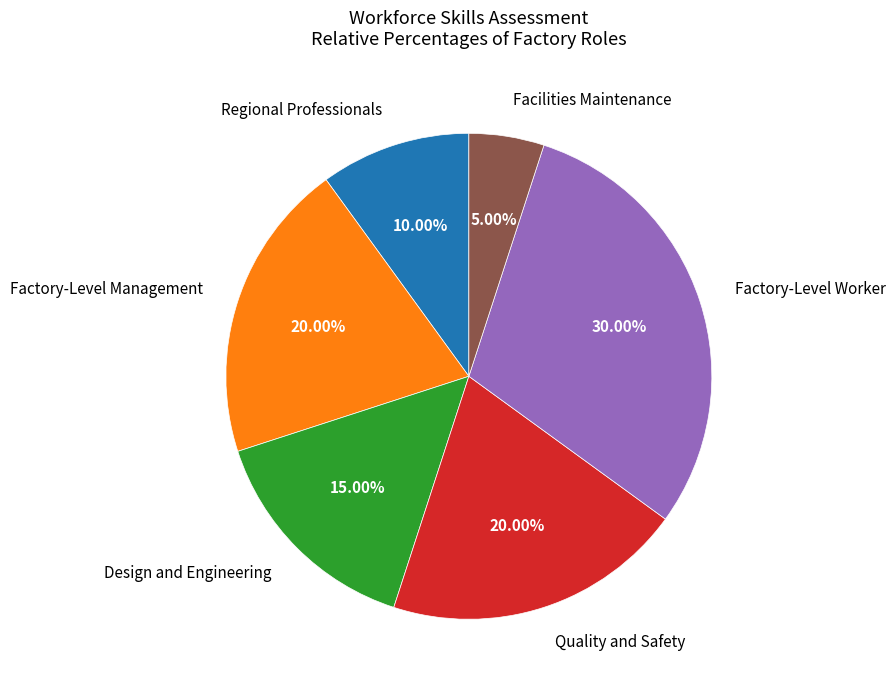

Count the number of slices in the pie.

6